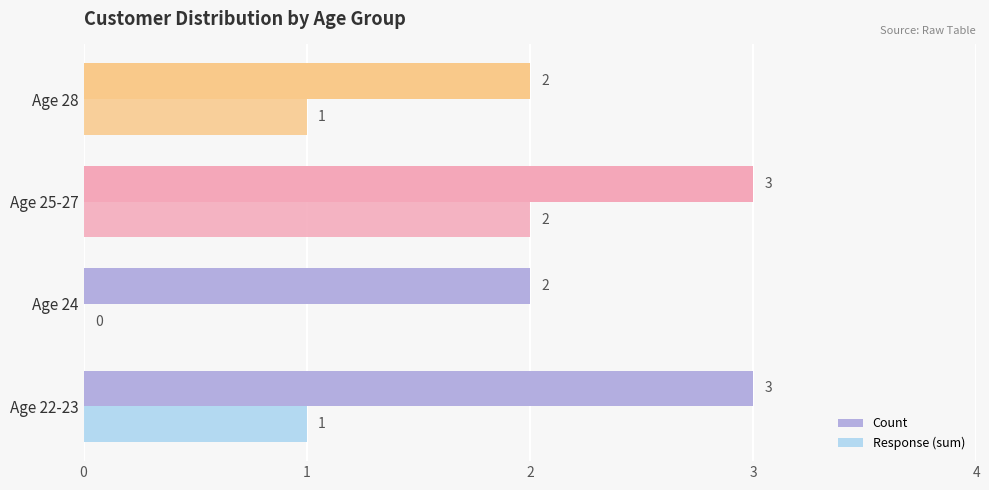

Which series has the widest spread of values?

Response (sum)